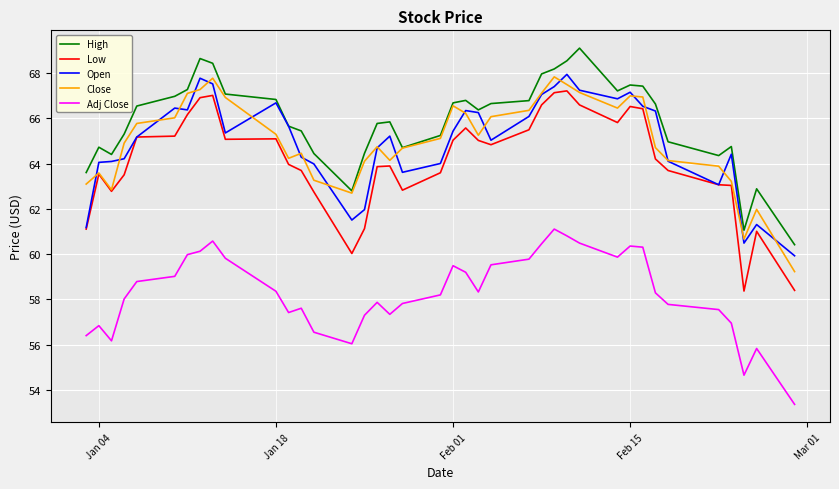

Which series has the largest total across all categories?

High